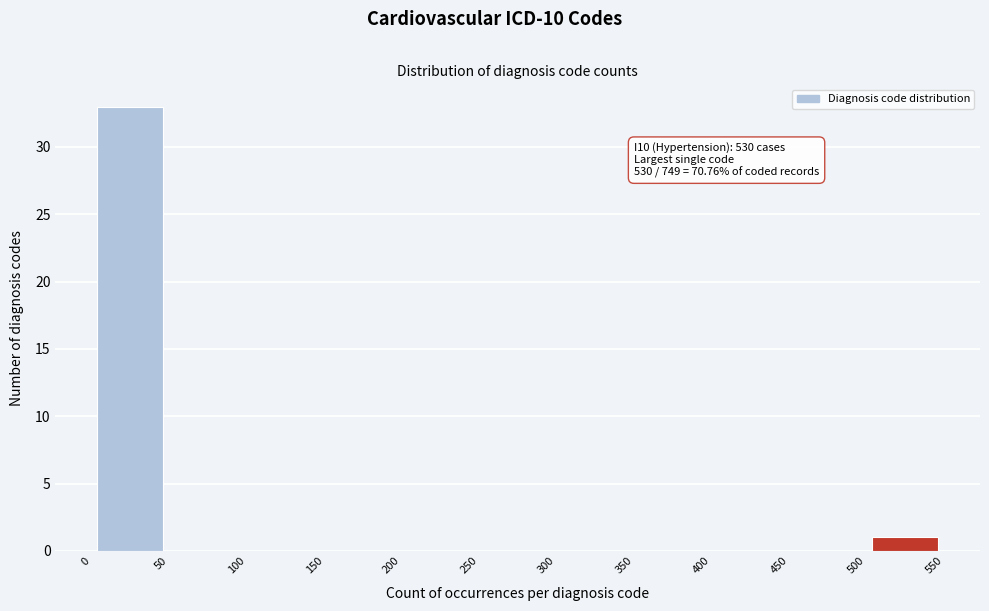

Over which range of the x-axis is the bar tallest?

0 to 50